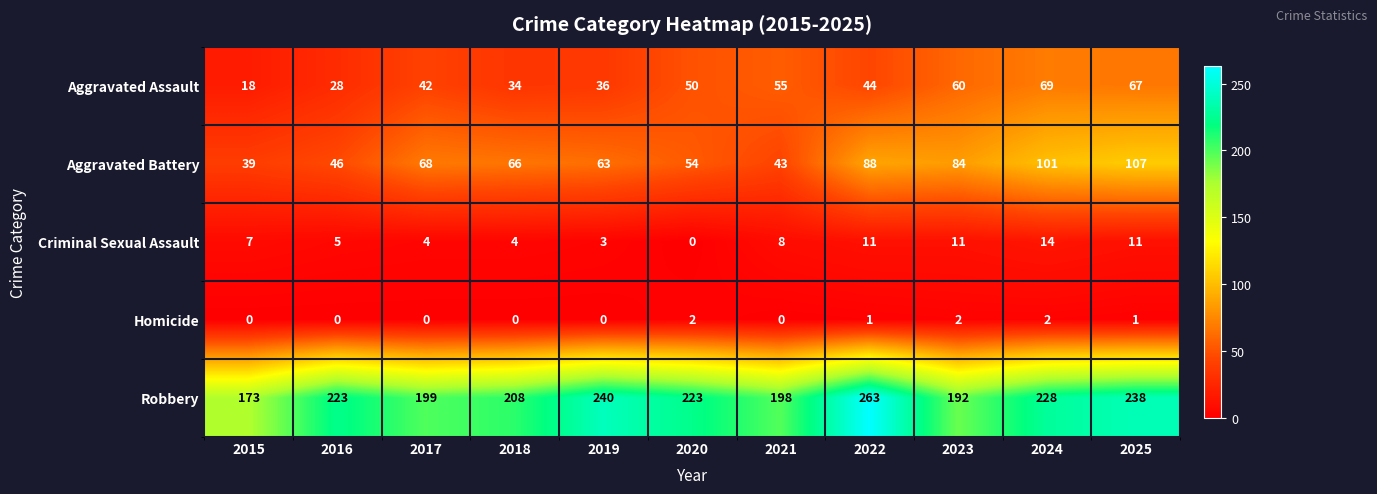

At how many categories does at least one series exceed 206?

7